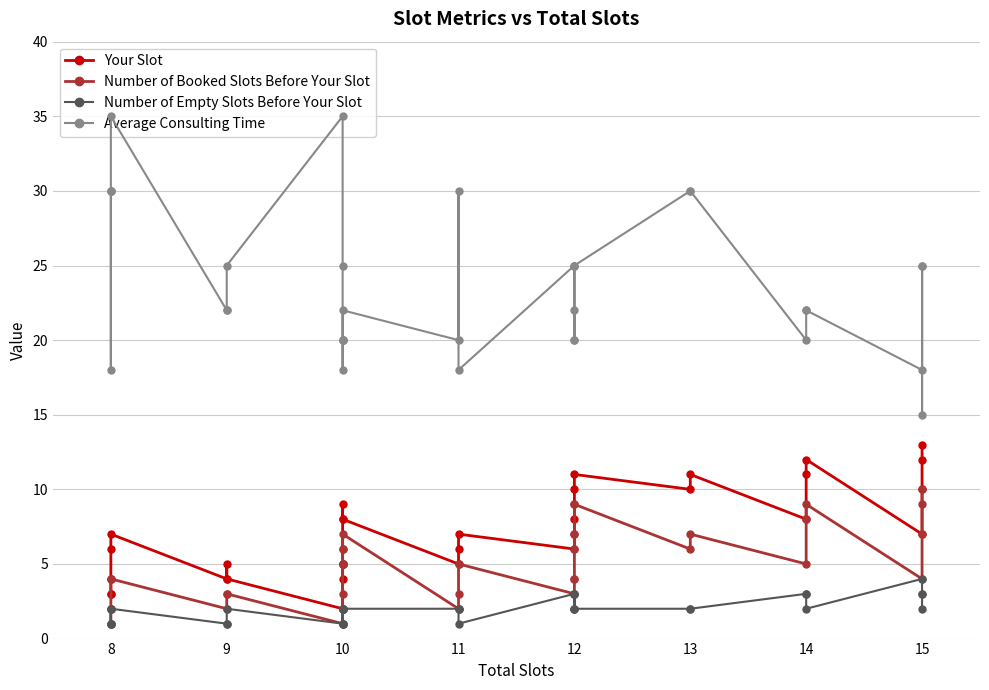

How many data points does each series have?

34